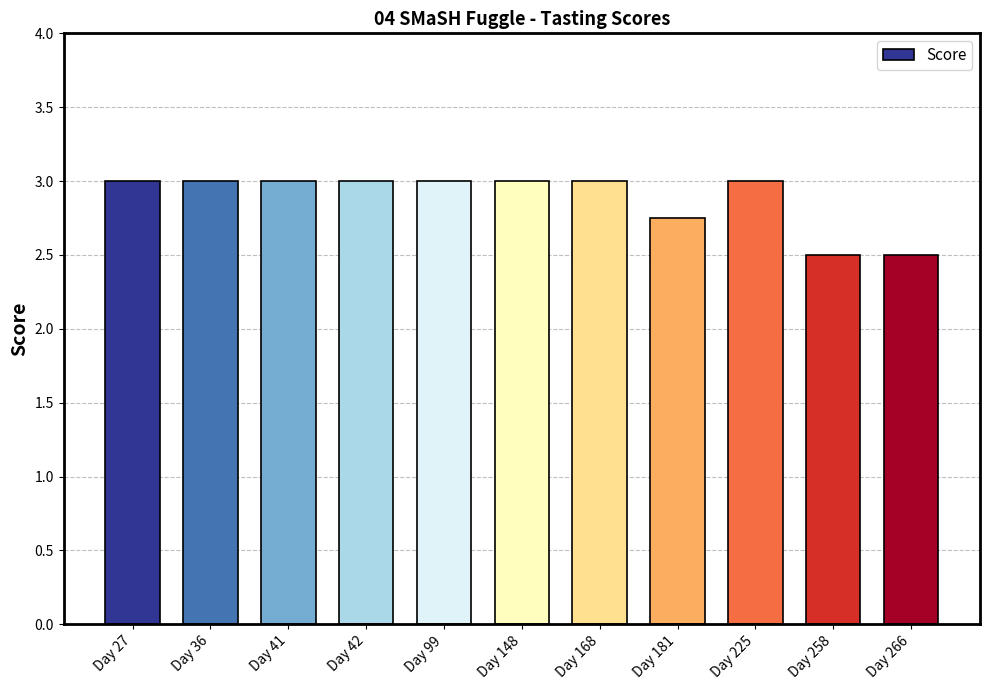

Approximately how many times larger is the value at Day 41 compared to Day 99?

1.0